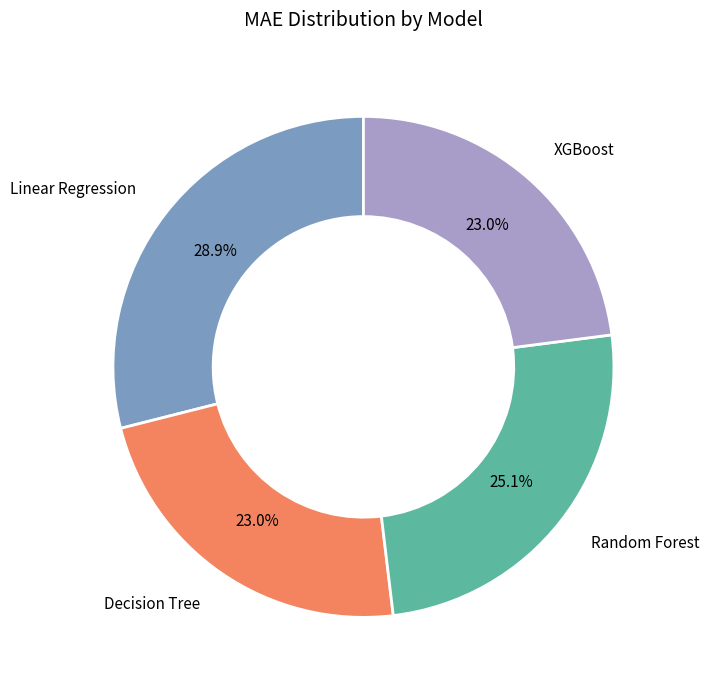

Is there any slice that represents more than half of the pie?

No